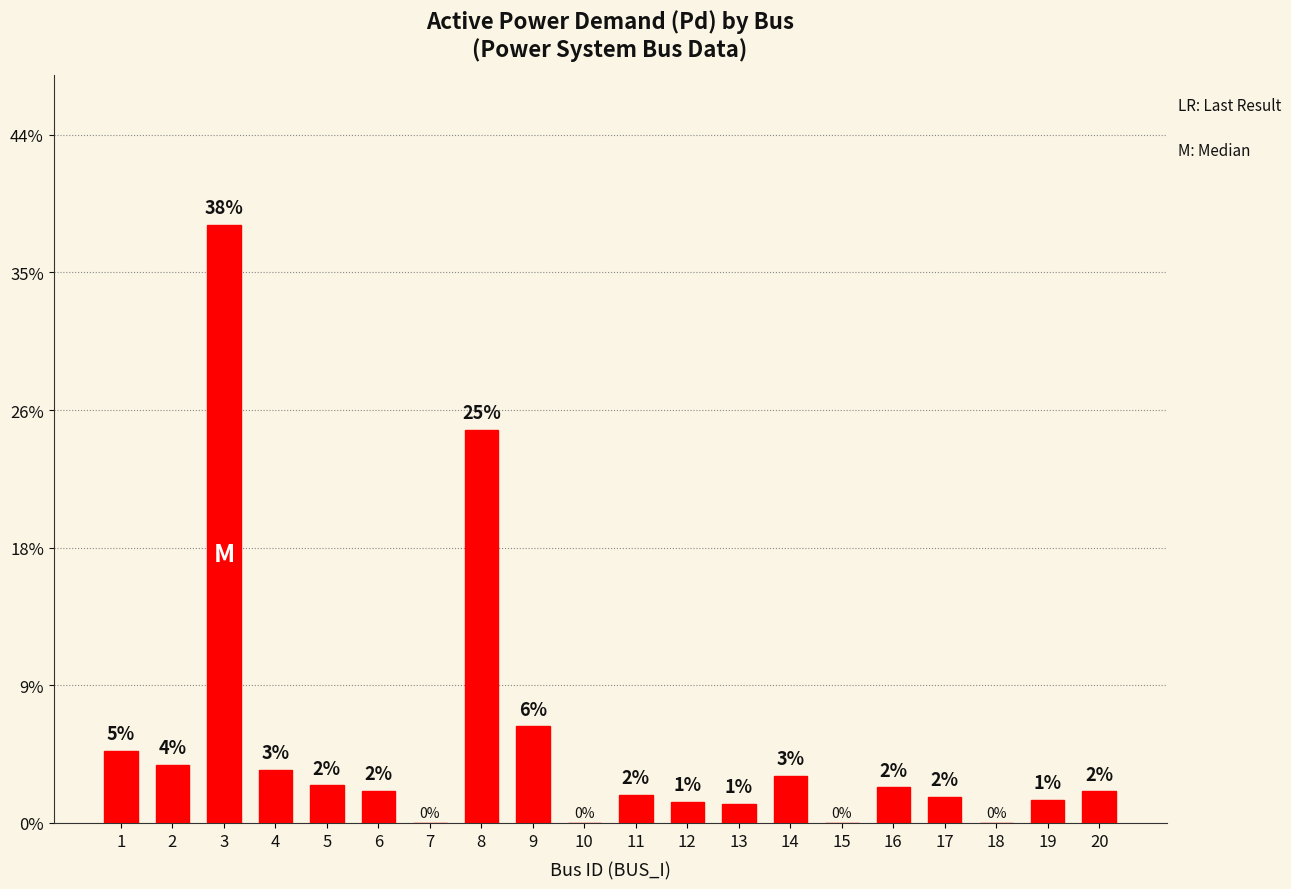

Rank the categories by value from highest to lowest.

3, 8, 9, 1, 2, 4, 14, 5, 16, 6, 20, 11, 17, 19, 12, 13, 7, 10, 15, 18